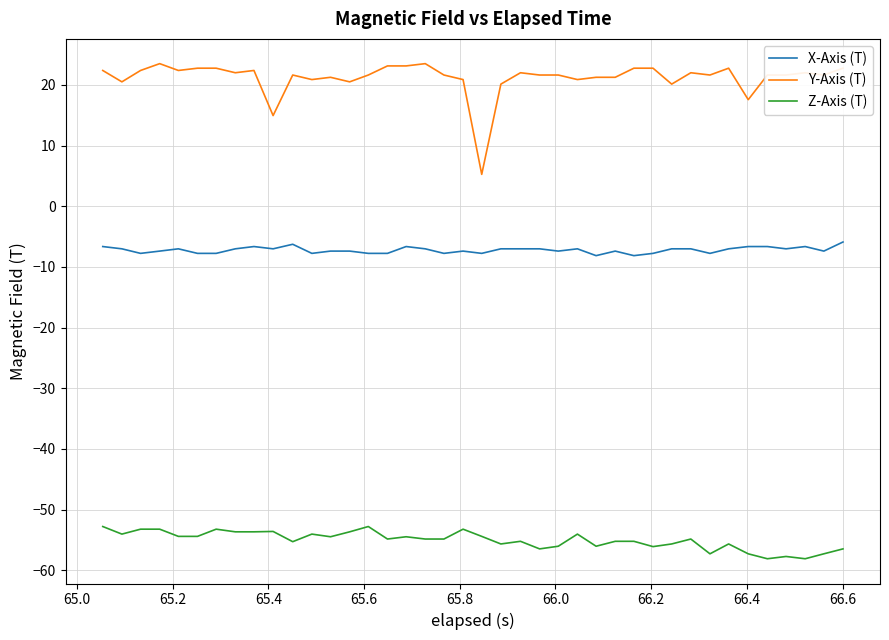

Which series has the widest spread of values?

Y-Axis (T)